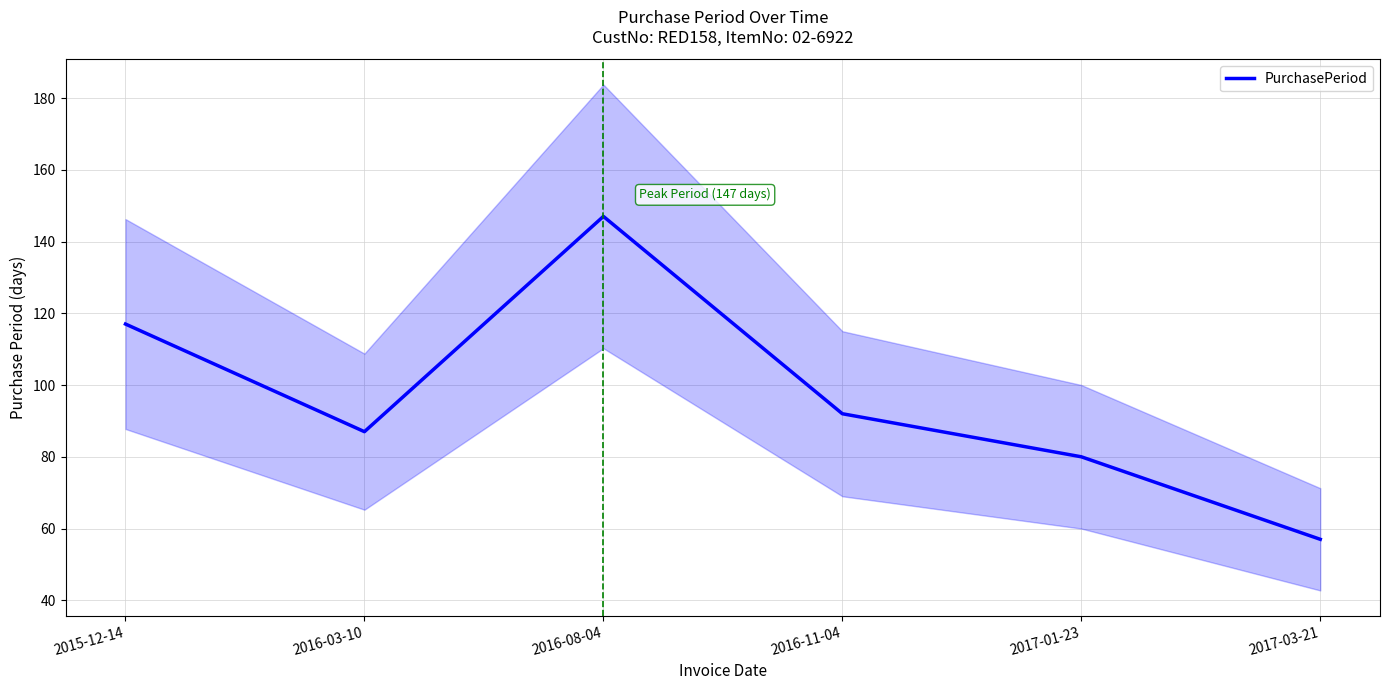

List the labels in order of value, largest first.

2016-08-04, 2015-12-14, 2016-11-04, 2016-03-10, 2017-01-23, 2017-03-21